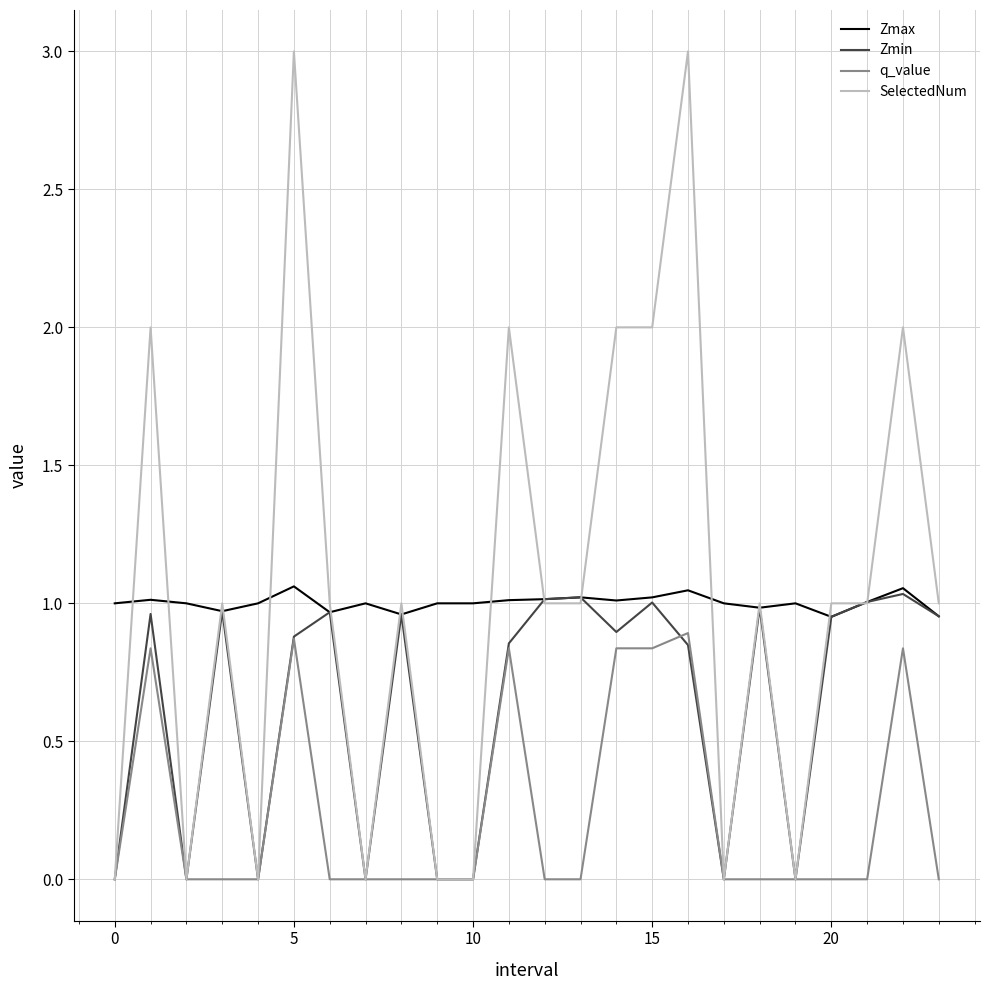

Which series has the largest range (max minus min)?

SelectedNum